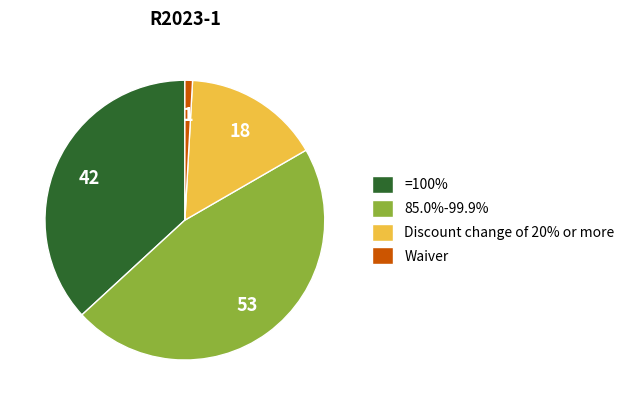

Which category has the smallest portion of the pie?

Waiver